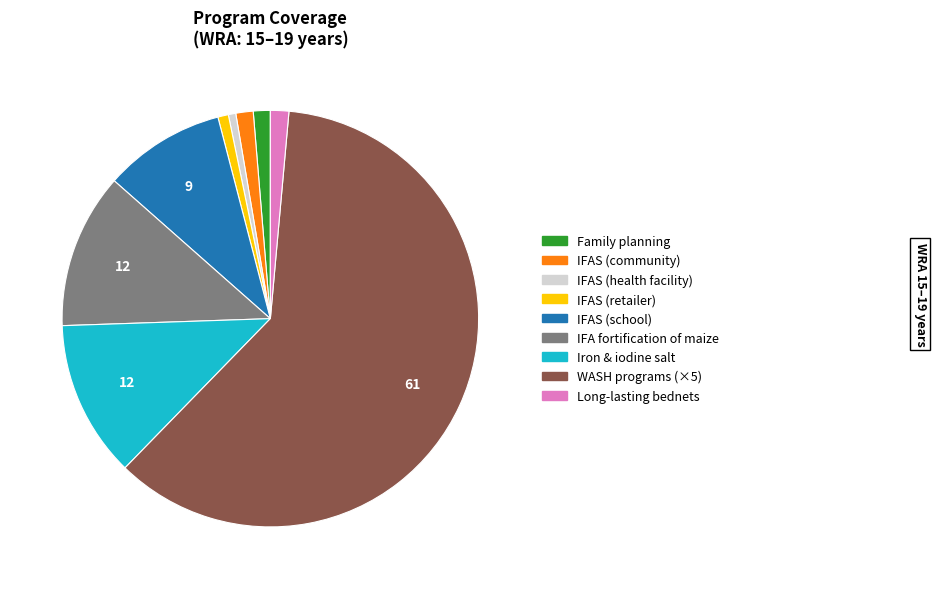

Is there a majority slice in this chart?

Yes